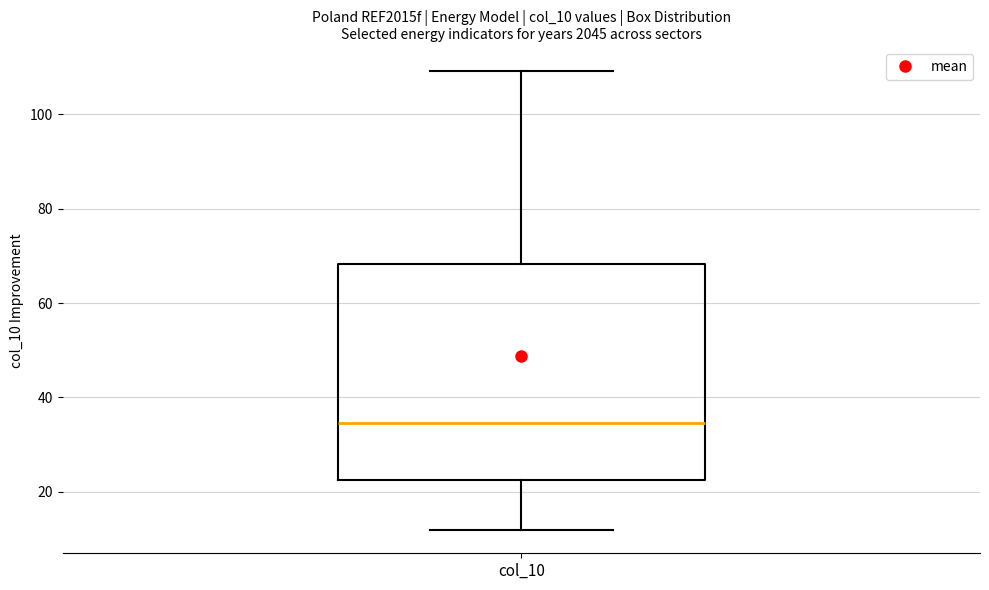

Where is the lower edge of the box for col_10 on the y-axis? The values are not printed on the chart, so give them approximately, as read against the axis.

22